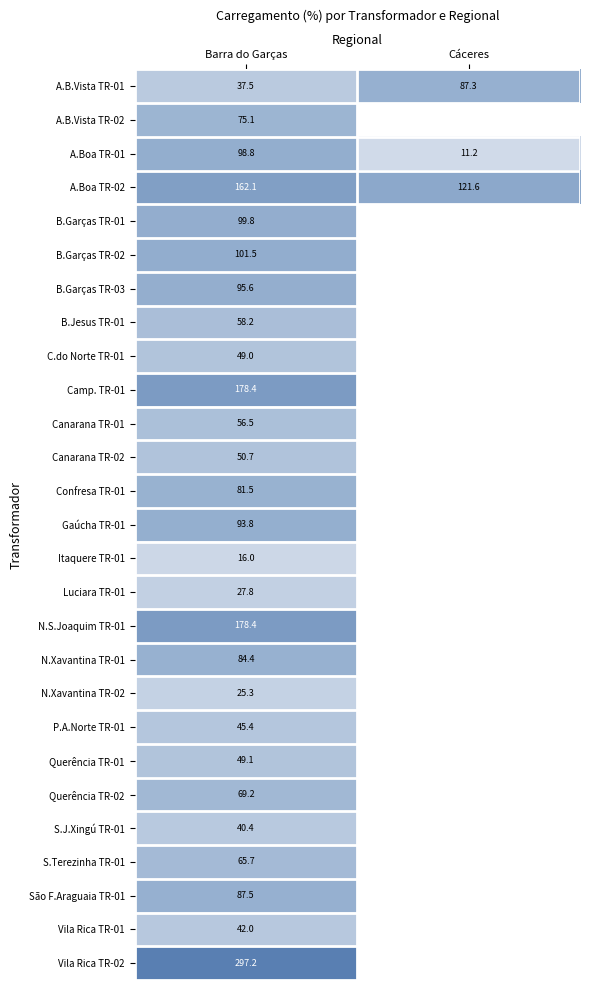

Is the value of B.Jesus TR-01 at Barra do Garças greater than the value of B.Garças TR-02 at Barra do Garças?

No